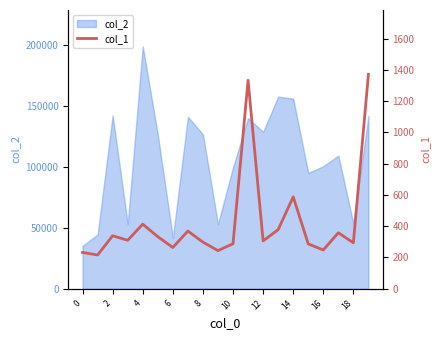

What is the highest value of the col_2 series?

199184